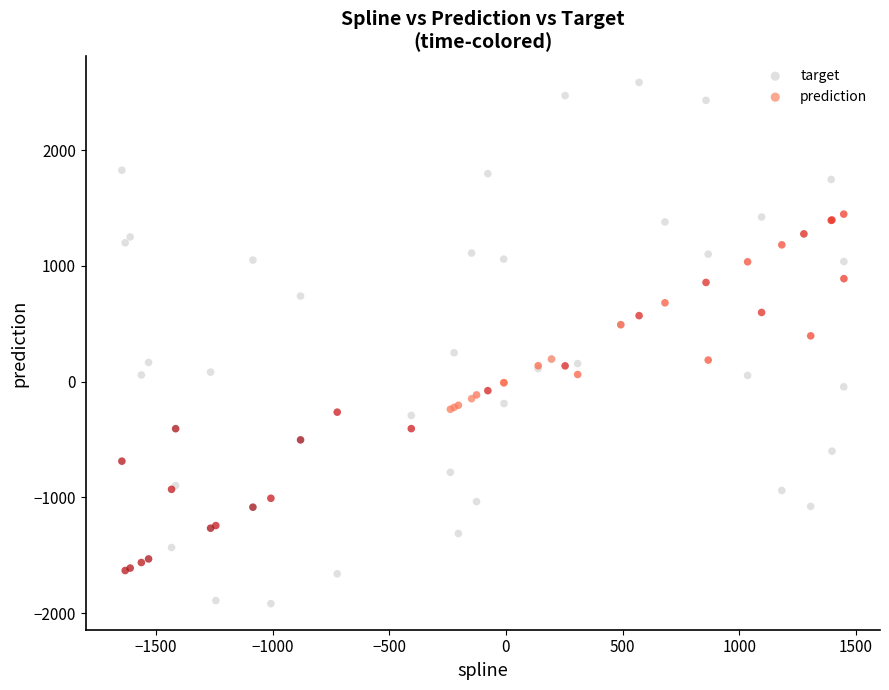

Which series has the widest spread of Y values?

target